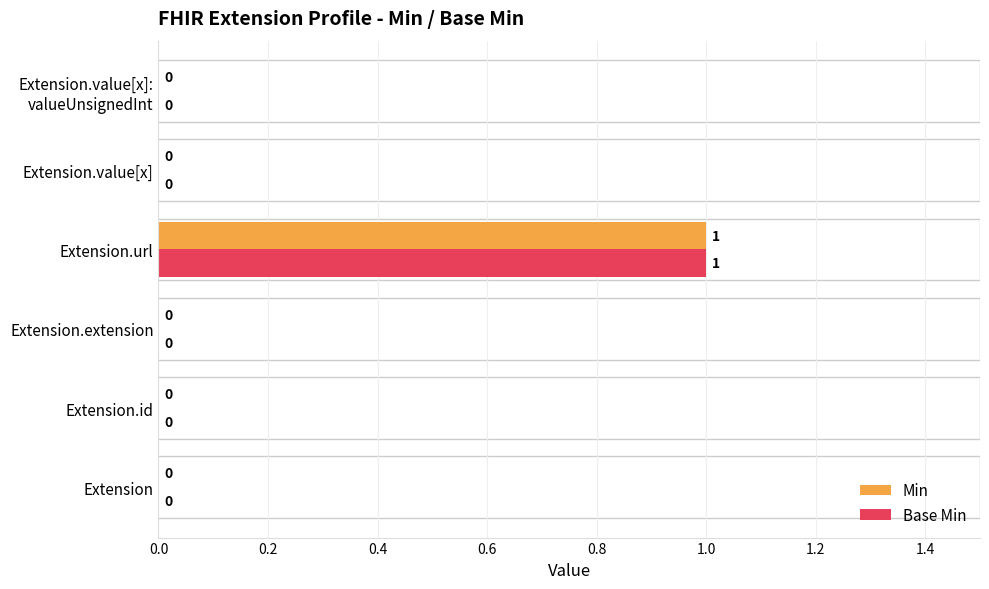

The value of Base Min at Extension.id is 0. True or false?

True